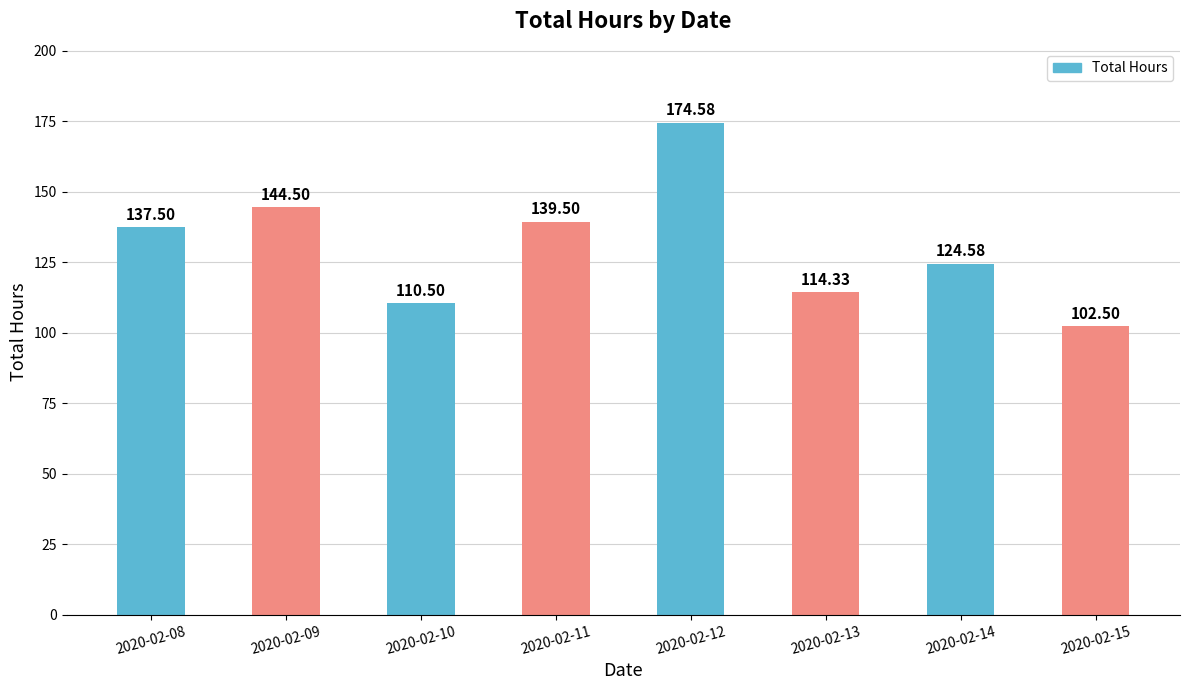

The value at 2020-02-08 is 58.8. True or false?

False